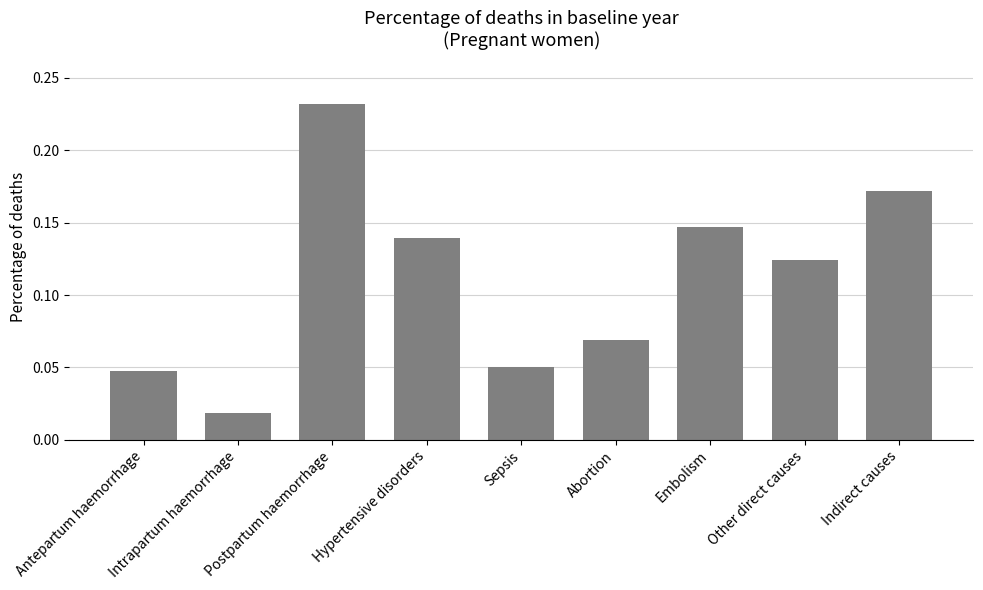

What position from the right is Sepsis?

5